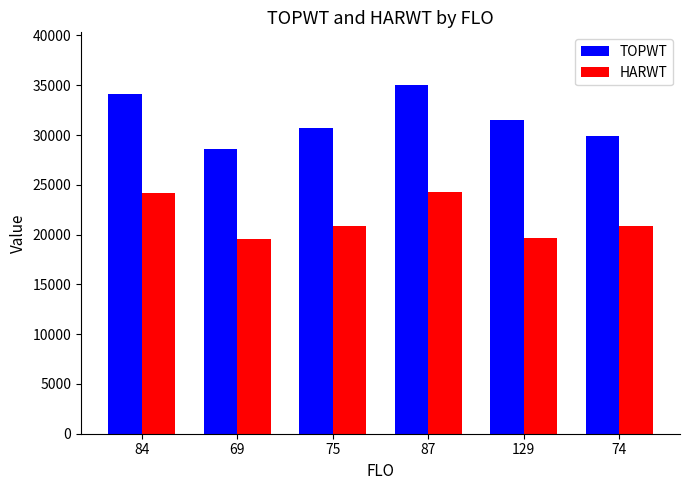

What is the difference between the maximum and minimum values in the TOPWT series?

6482